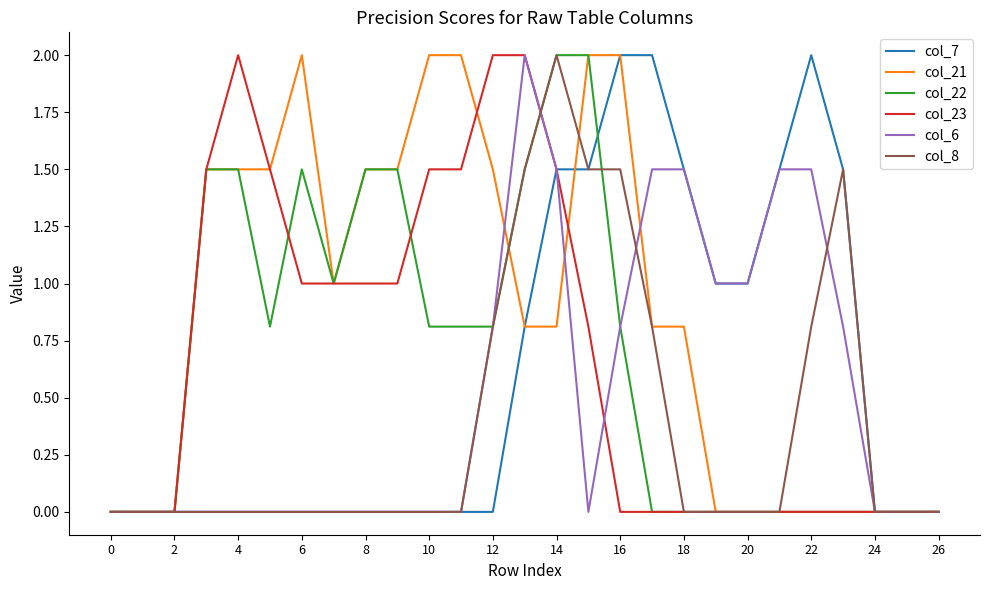

How many lines are shown in the chart?

6